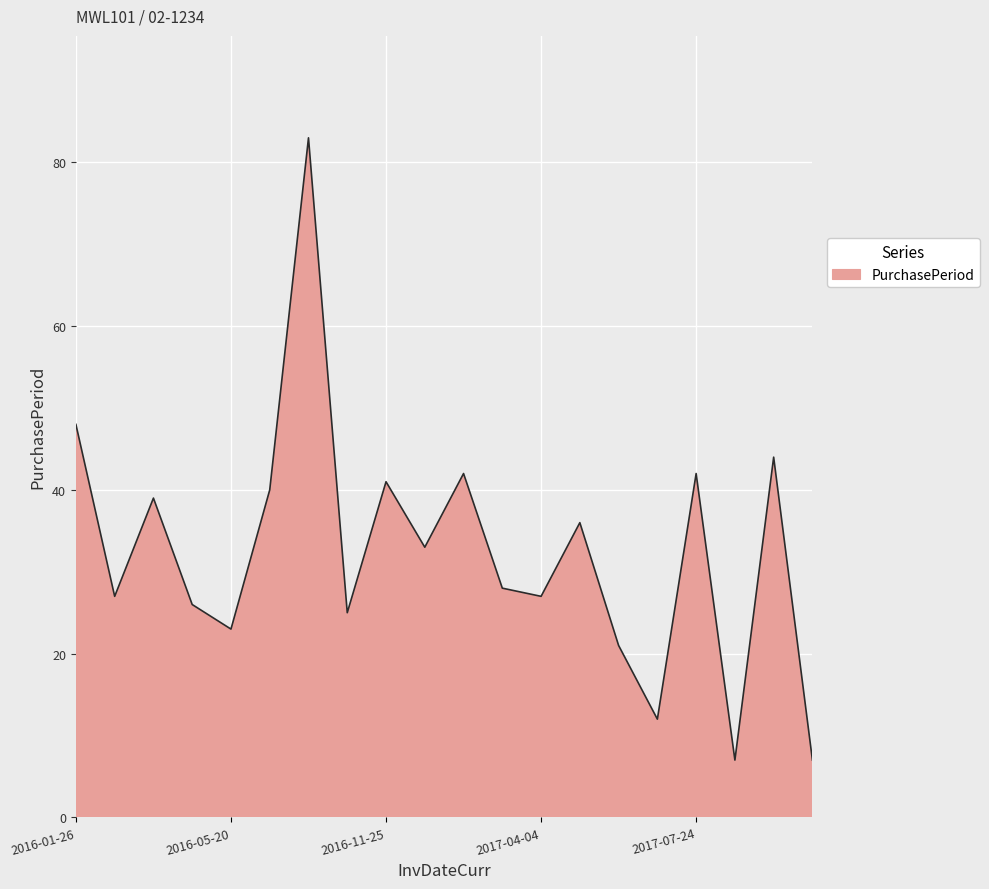

What is the smallest value displayed?

7